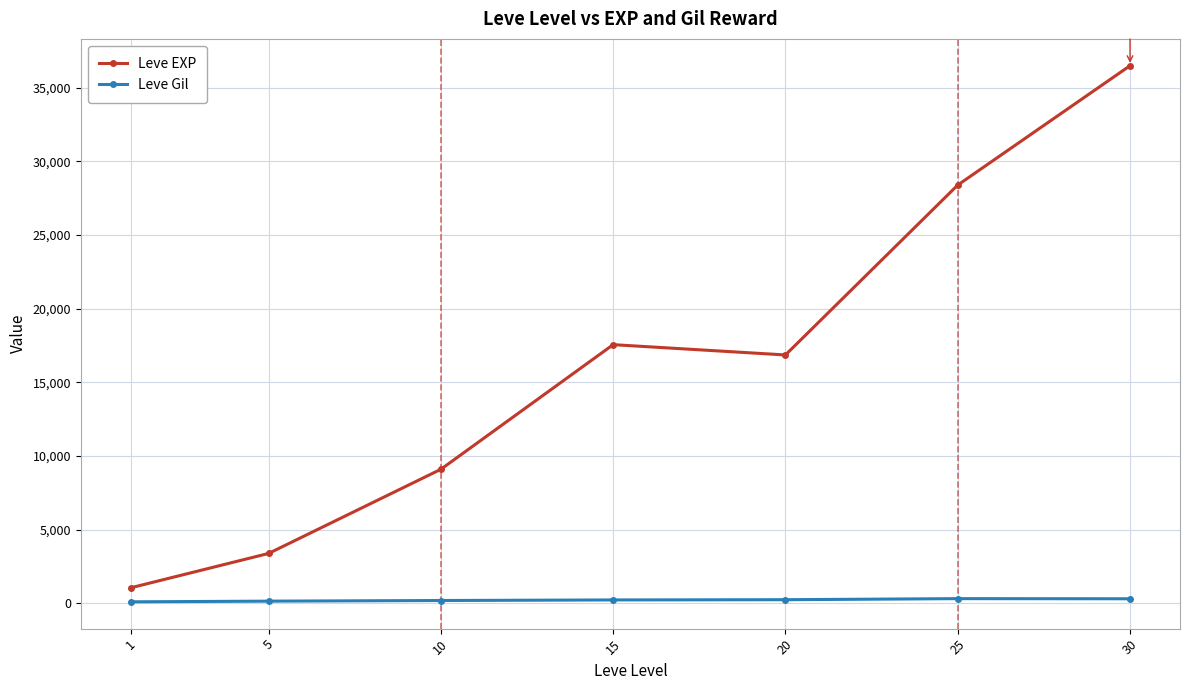

Which series has the widest spread of values?

Leve EXP